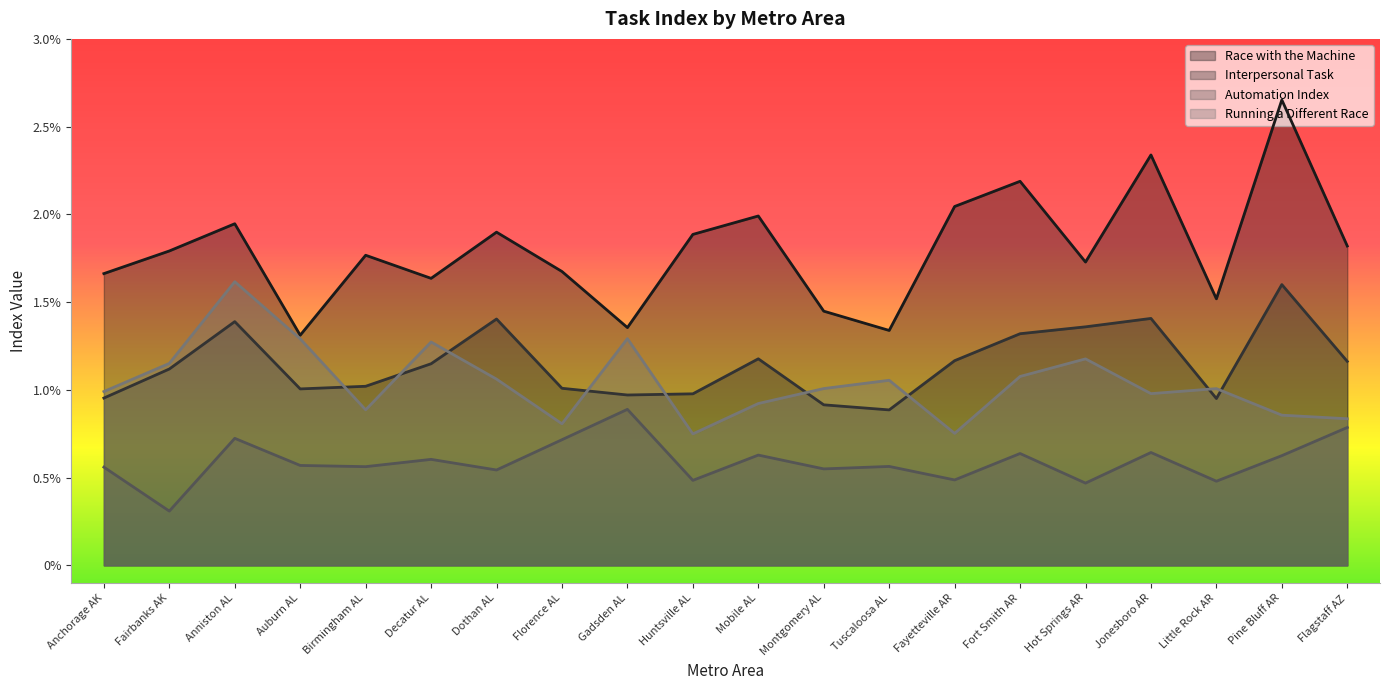

True or false: Race with the Machine and Automation Index cross at least once.

False